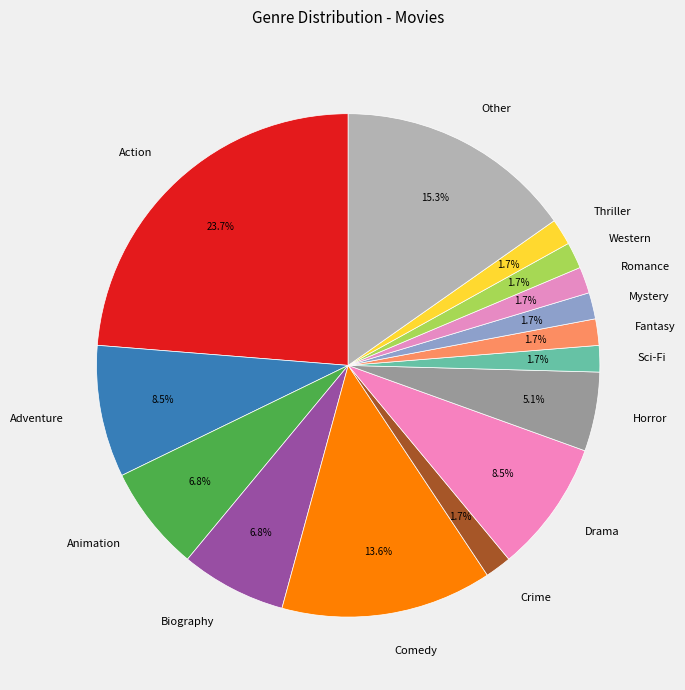

Which category has the biggest portion of the pie?

Action